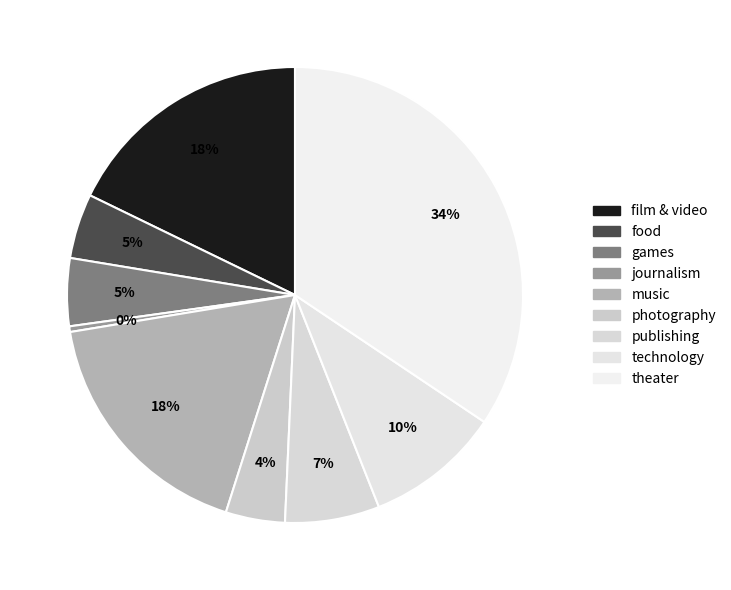

To the nearest percent, what portion does photography represent?

4%